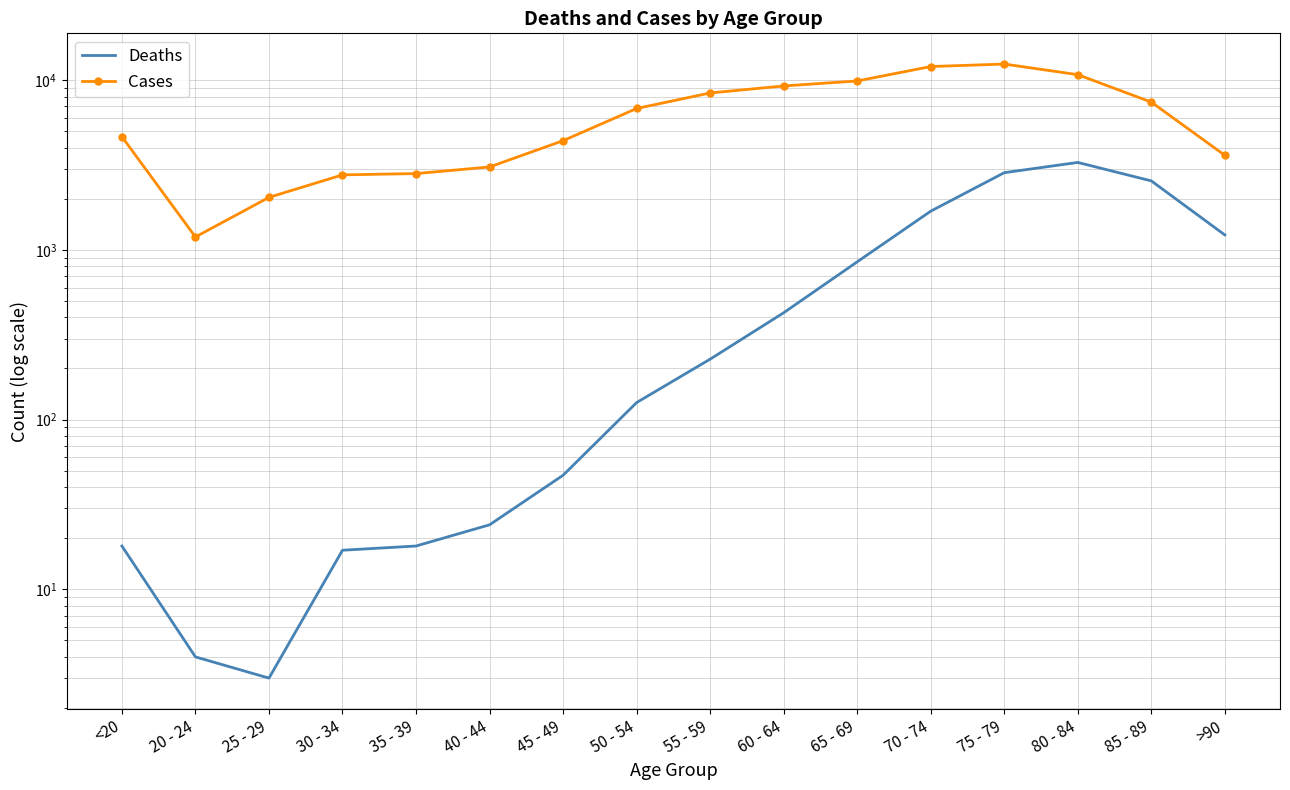

List the series in order of their peak value, highest first.

Cases, Deaths